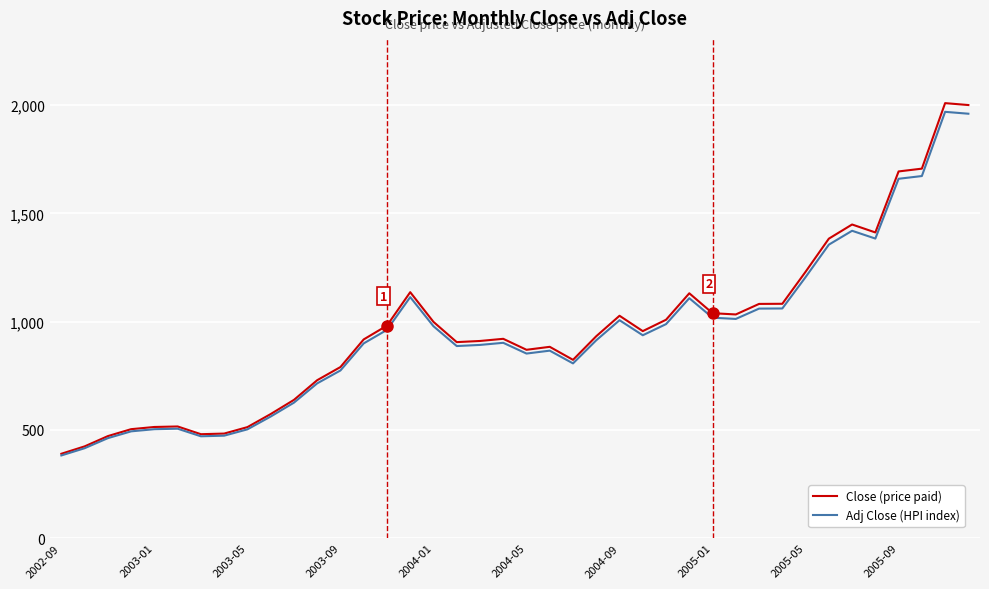

What is the maximum value for Close (price paid)?

2009.9